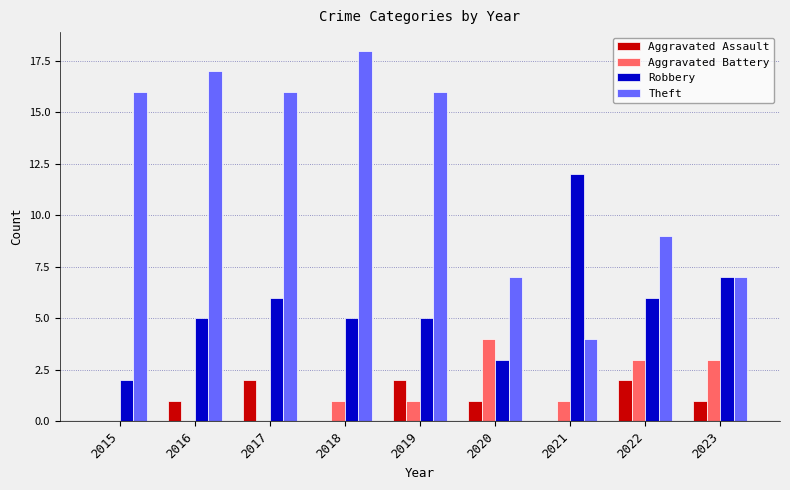

The Theft series shows 9 at 2022. True or false?

True